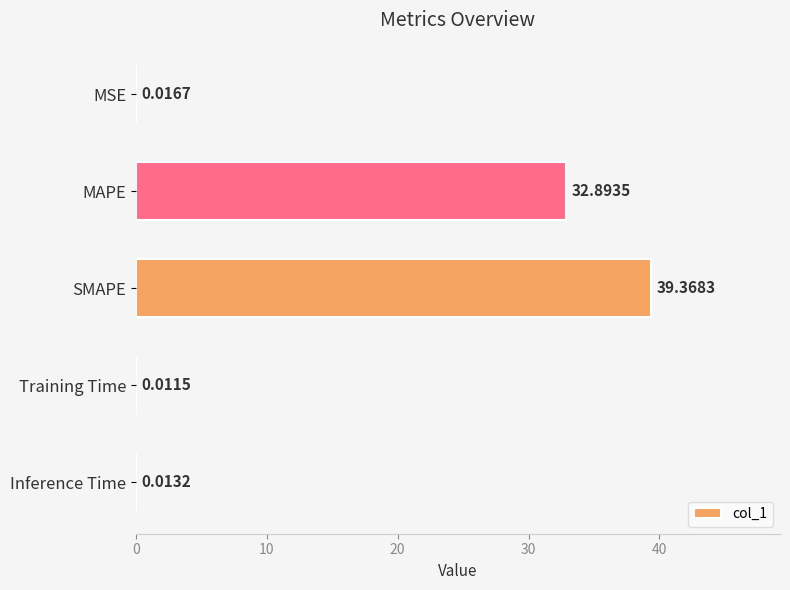

Which has a higher value, MAPE or Training Time?

MAPE